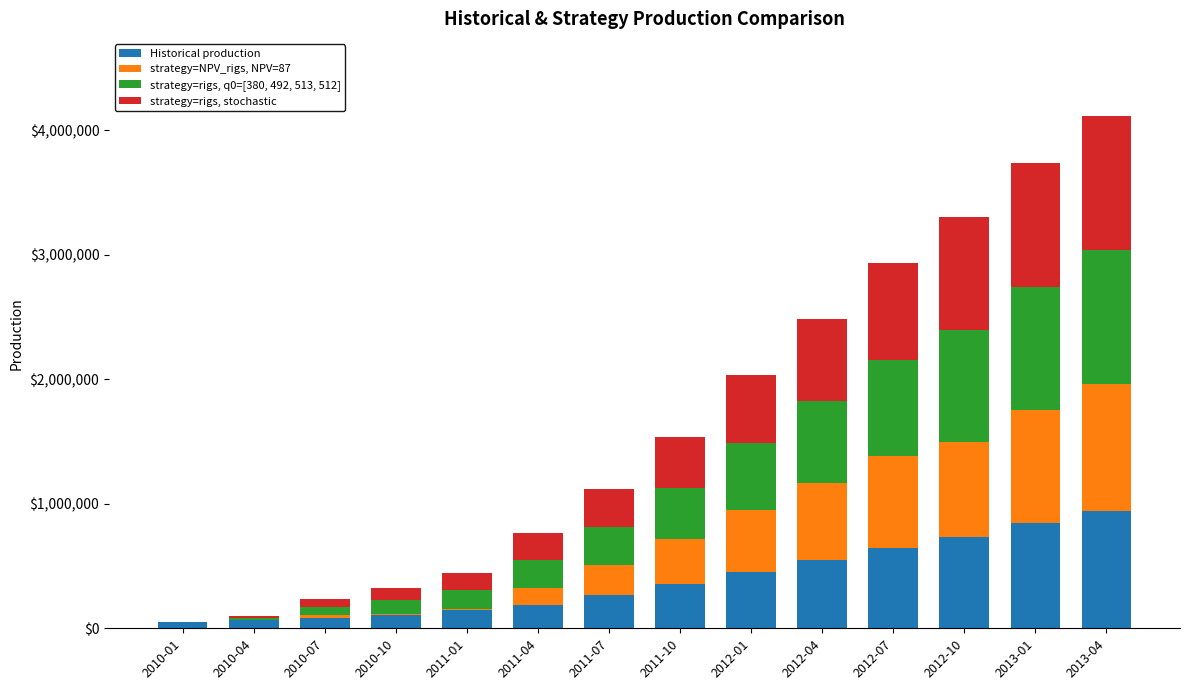

What is the highest value of the Historical production series?

945841.8